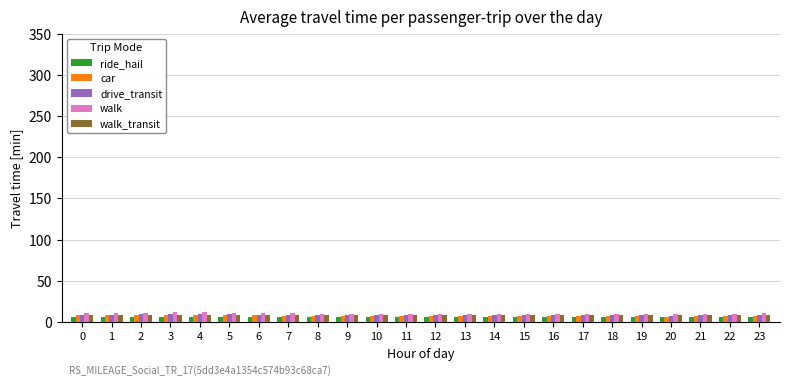

The value of walk at 1 is 11.3. True or false?

True